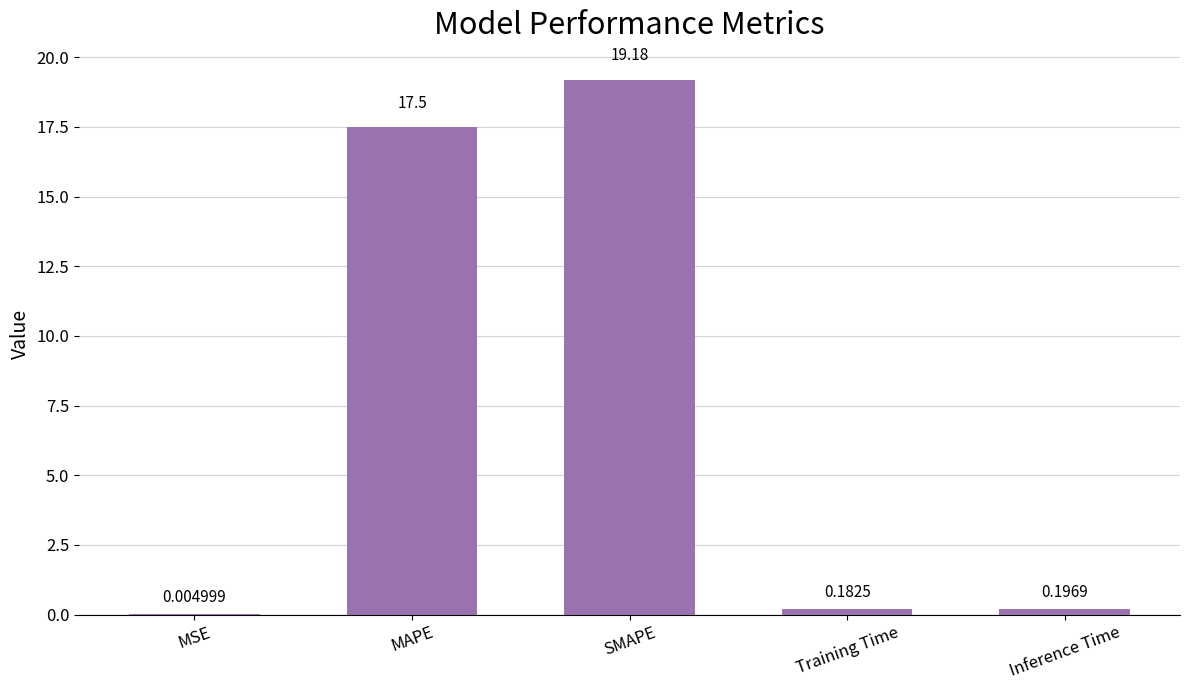

Where is the data nearest to the value 9?

MAPE